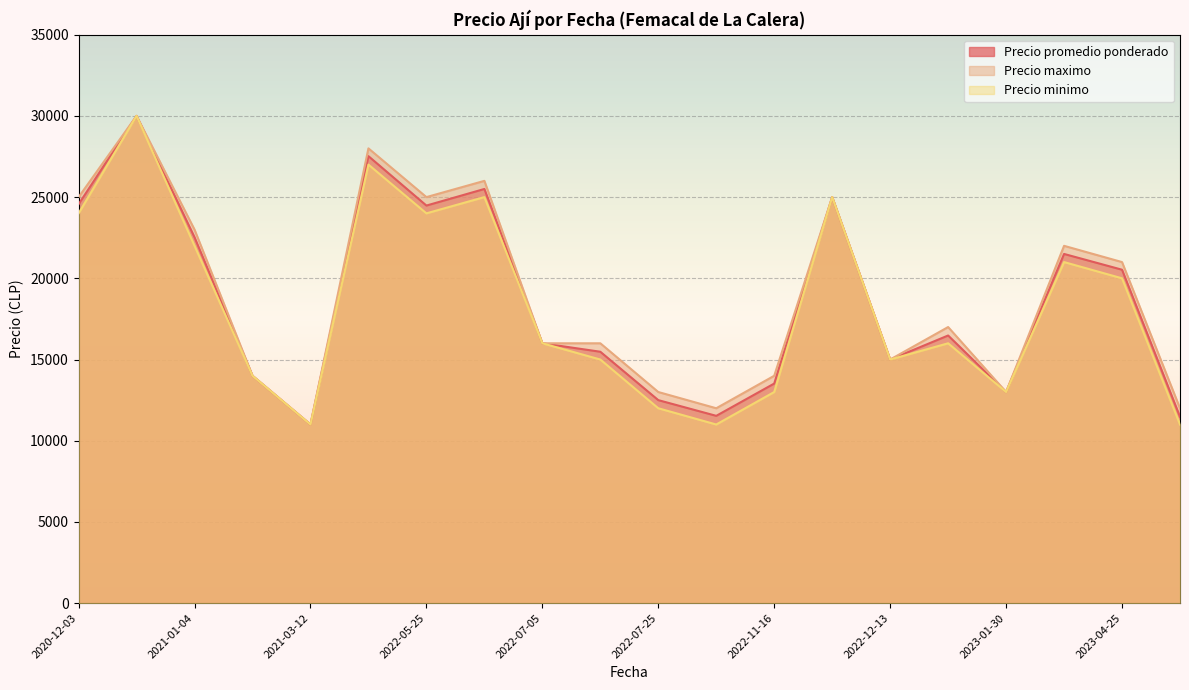

Rank the series by their average value, from lowest to highest.

Precio minimo, Precio promedio ponderado, Precio maximo